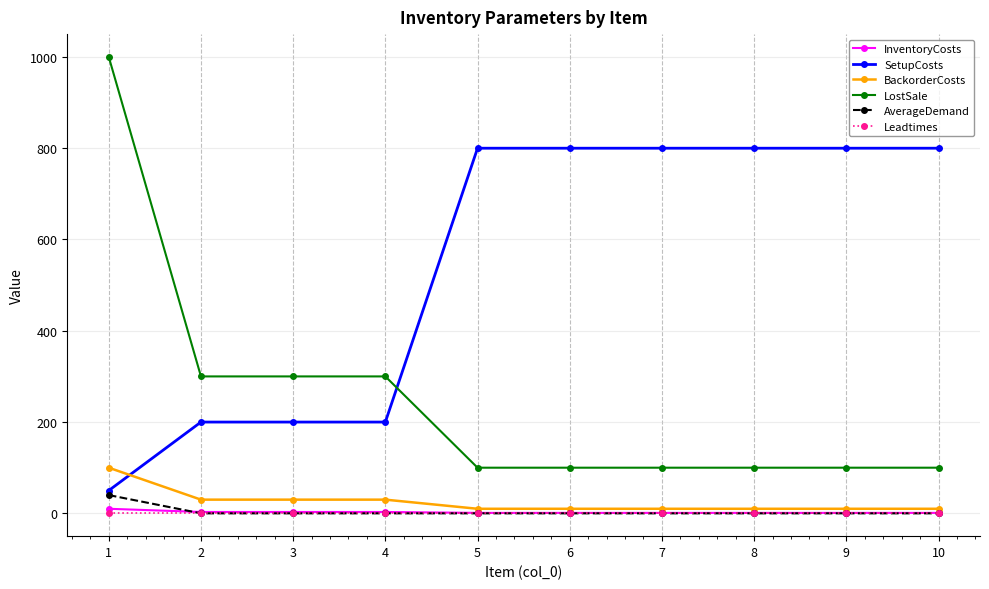

What is the maximum value shown in the chart?

1000